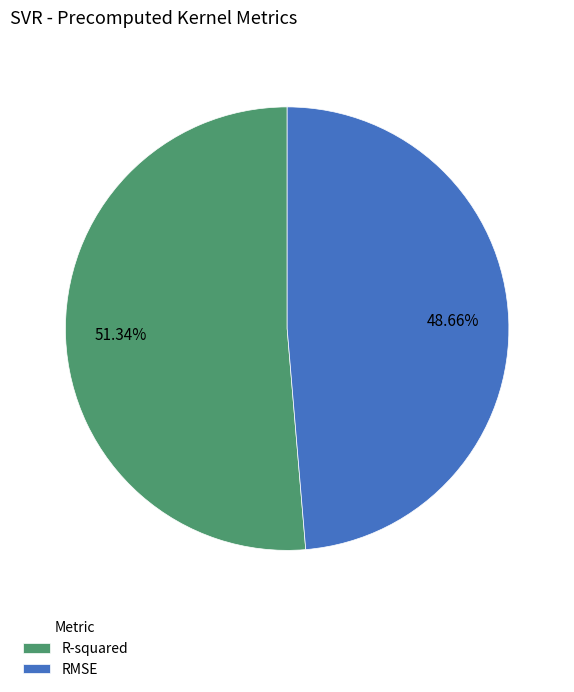

To the nearest percent, what portion does RMSE represent?

49%